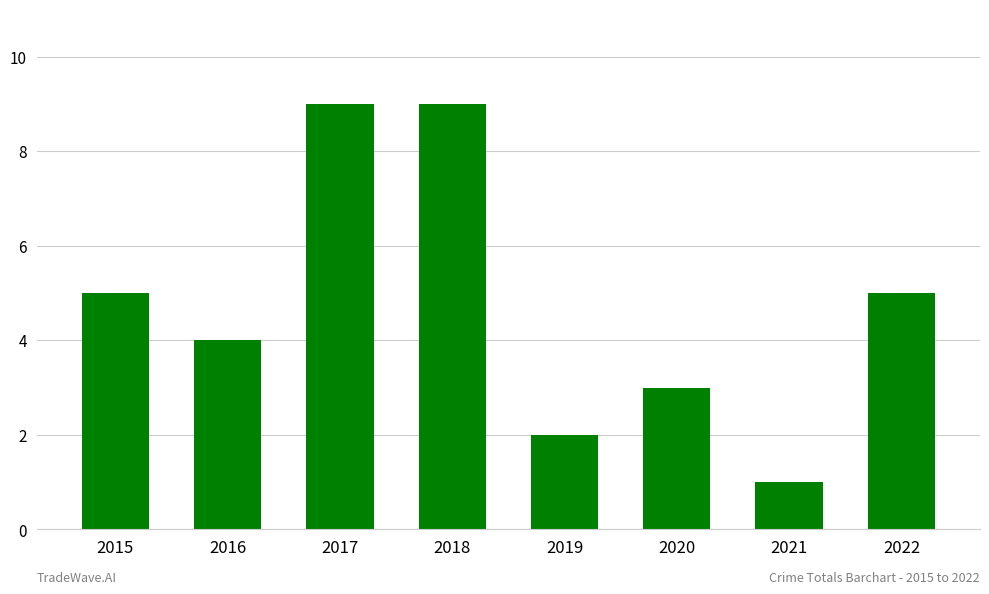

The value at 2015 is 5. True or false?

True